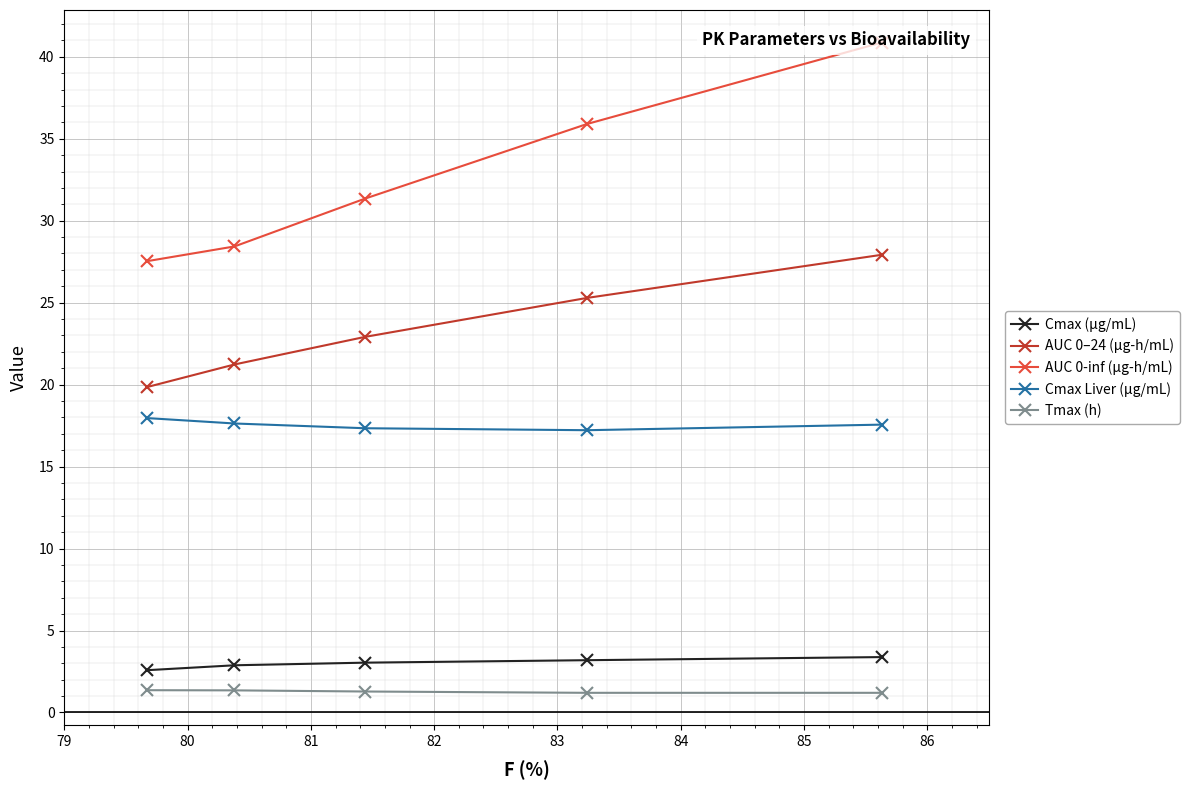

At how many categories does at least one series exceed 24?

5